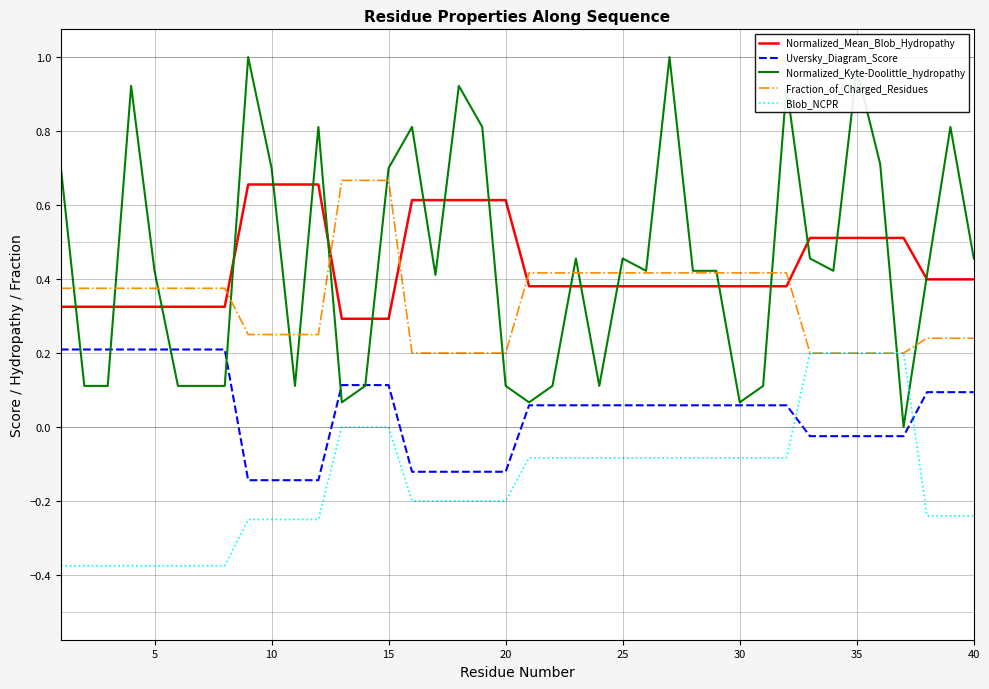

Which series has the widest spread of values?

Normalized_Kyte-Doolittle_hydropathy